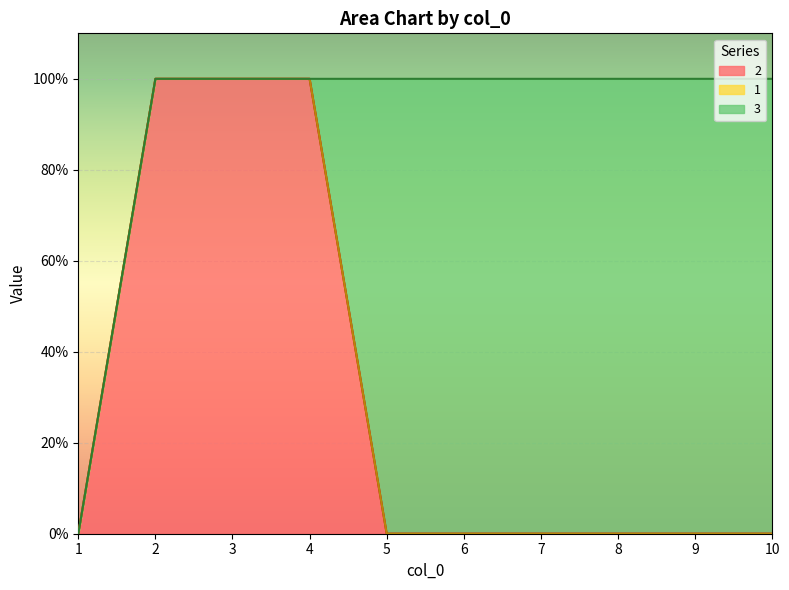

At how many categories does at least one series exceed 0?

9